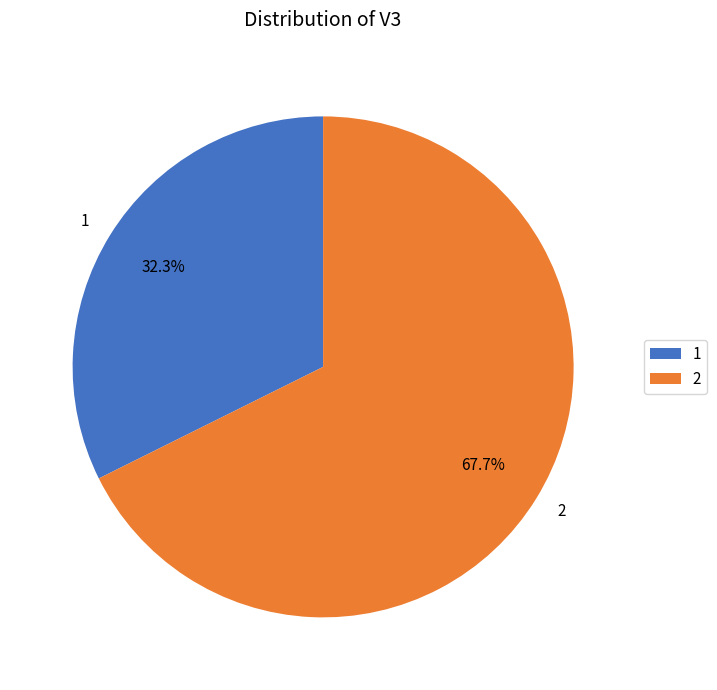

True or false: 1 accounts for 39% of the total.

False